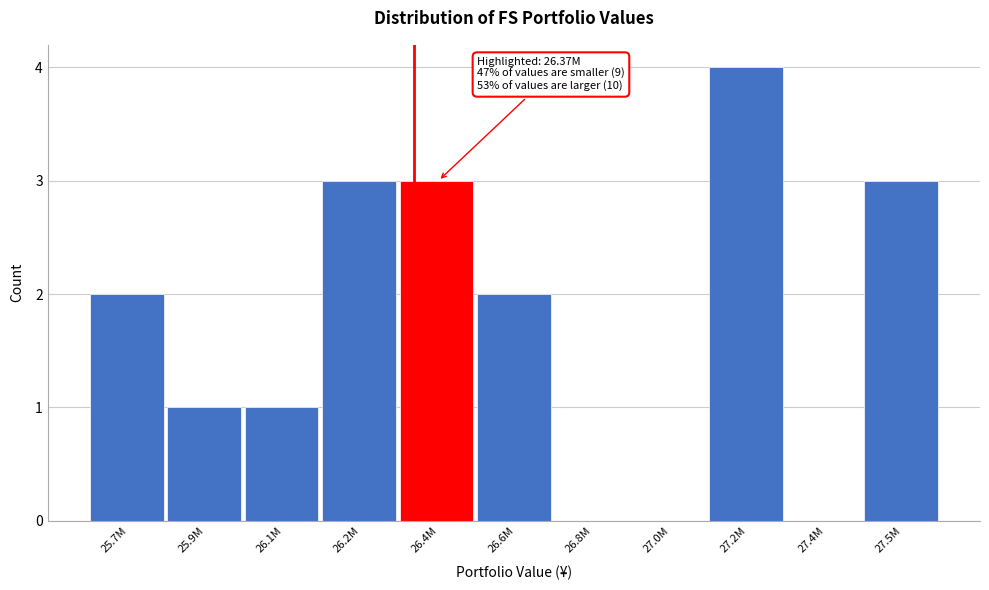

Reading left to right, extract all data points from this chart.

25.7M=2	25.9M=1	26.1M=1	26.2M=3	26.4M=3	26.6M=2	26.8M=0	27.0M=0	27.2M=4	27.4M=0	27.5M=3